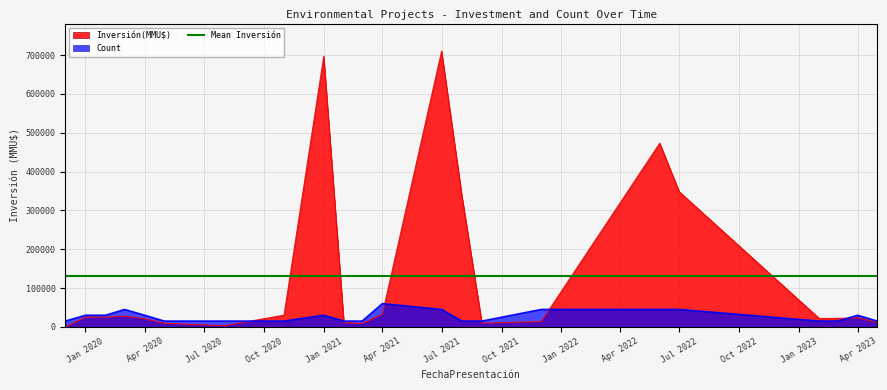

What is the value of the Count point at the 9th from the left?

1